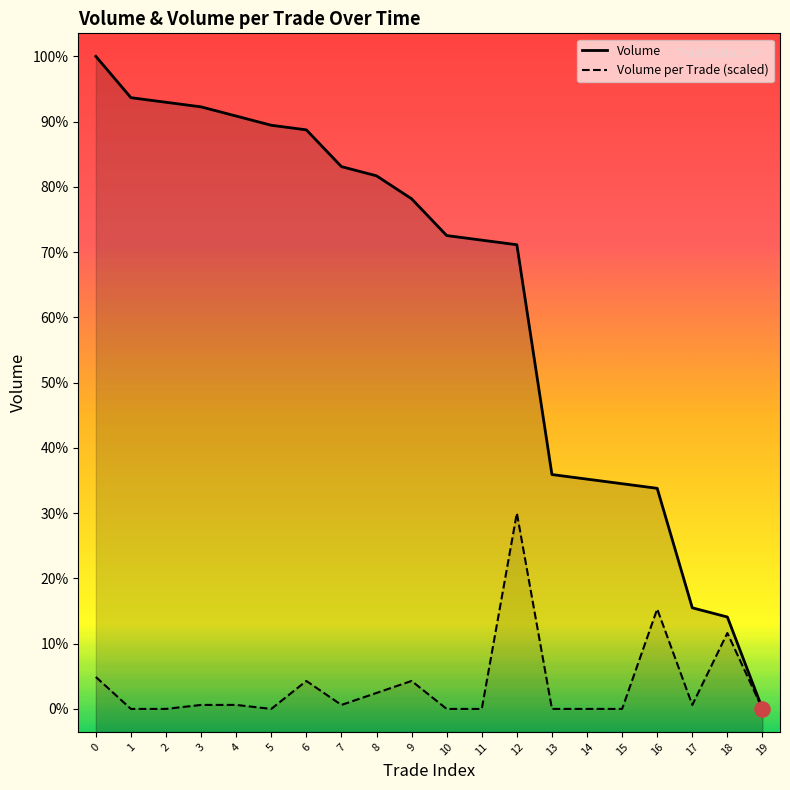

Which series has the largest total across all categories?

Volume